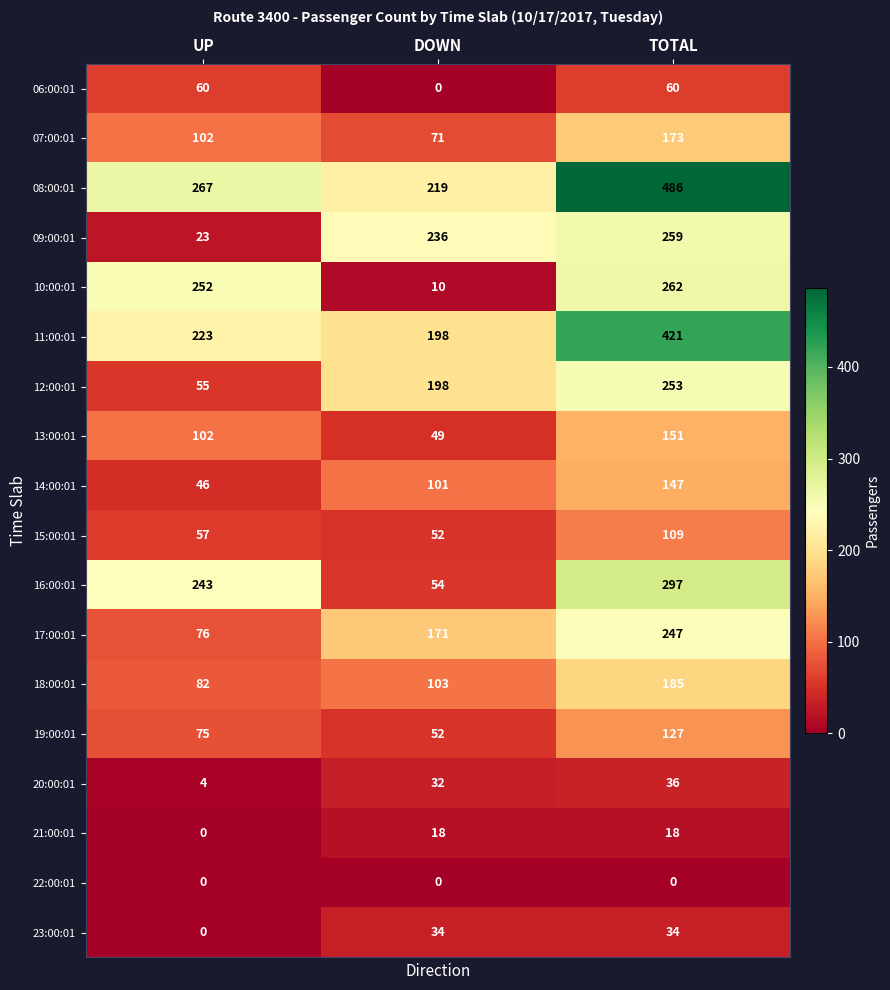

What is the difference between the highest and lowest values at DOWN?

236